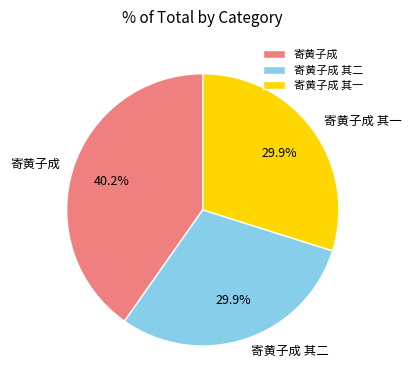

Combined, do 寄黄子成 and 寄黄子成 其二 account for over 50%?

Yes